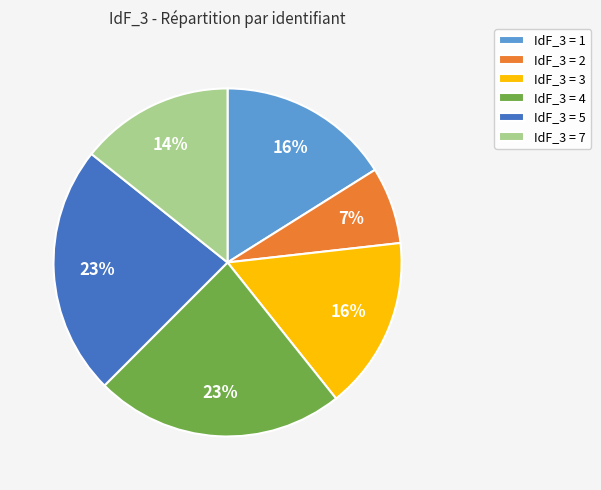

True or false: IdF_3 = 2 accounts for 7% of the total.

True